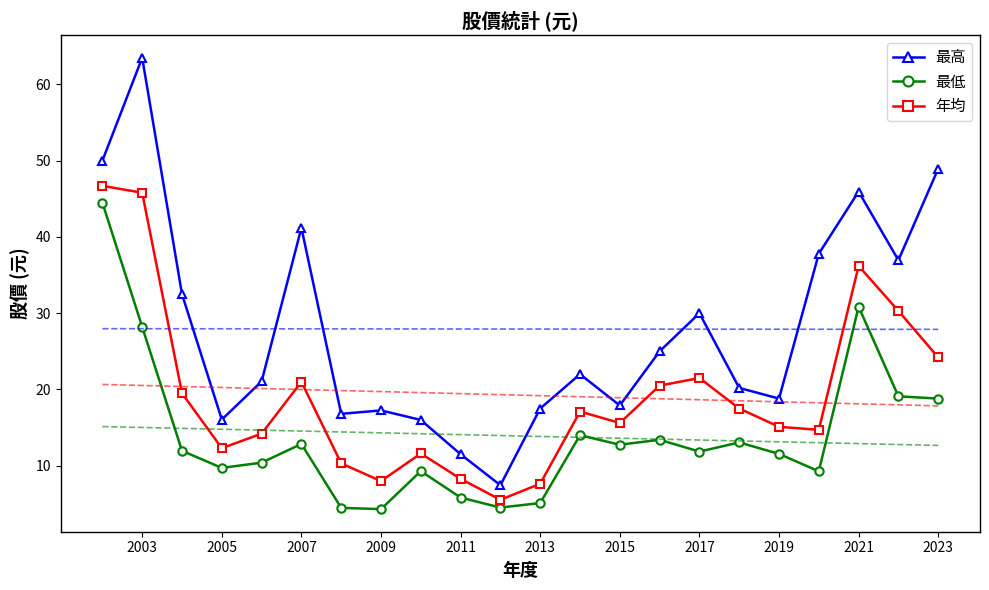

What are all the series names shown in the legend?

最高, 最低, 年均